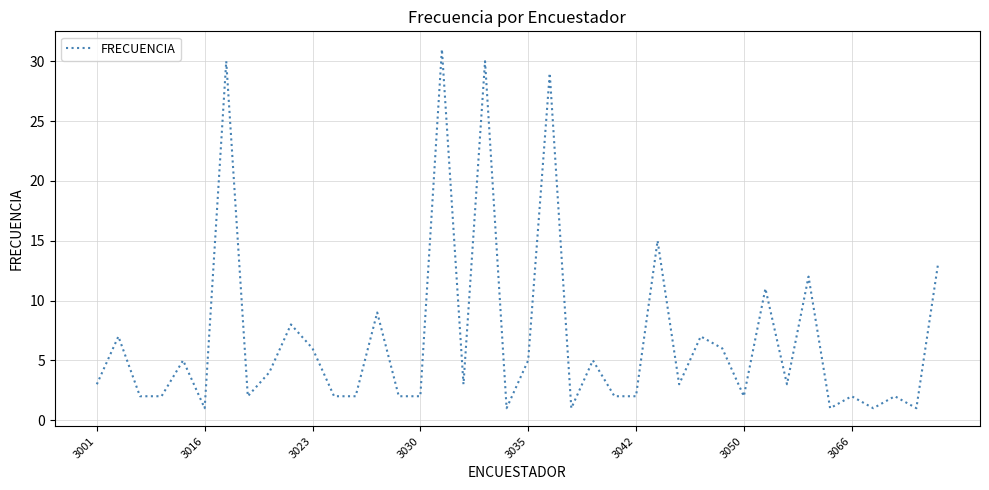

What is the maximum value shown in the chart?

31